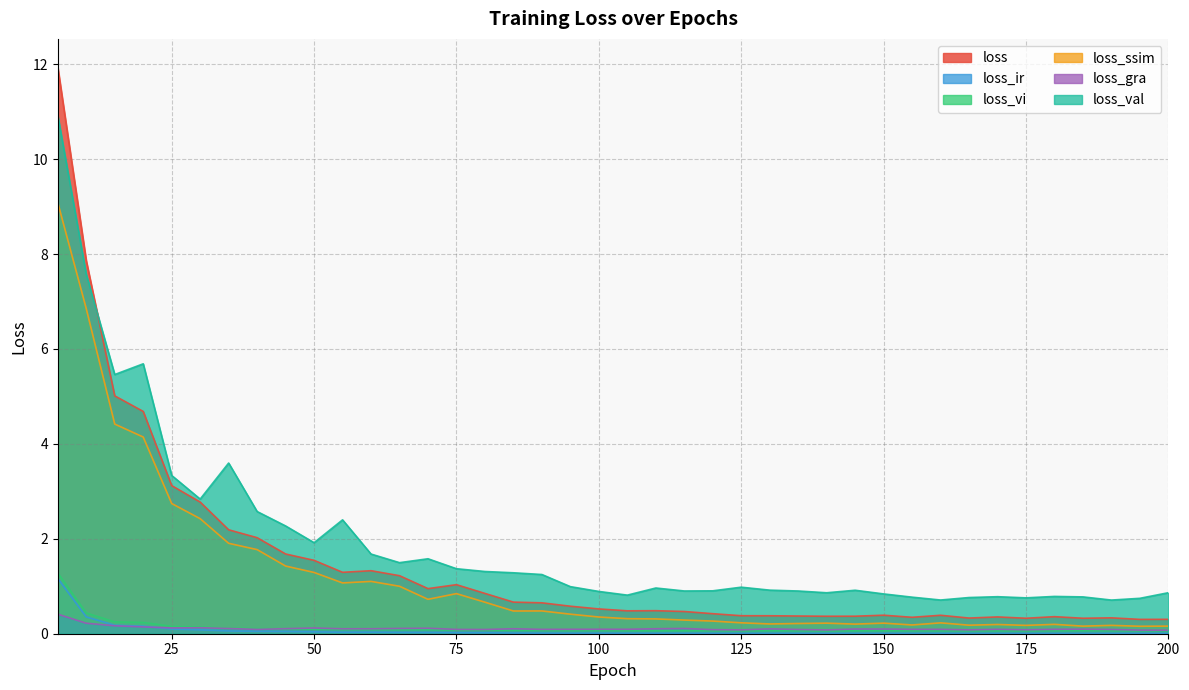

At which label is loss_gra closest to 0?

200